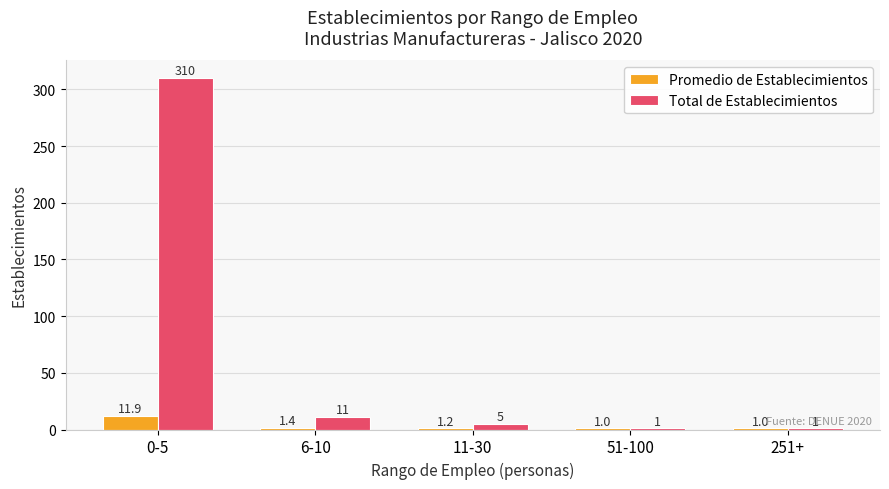

What is the difference between the Promedio de Establecimientos values at 6-10 and 51-100?

0.4